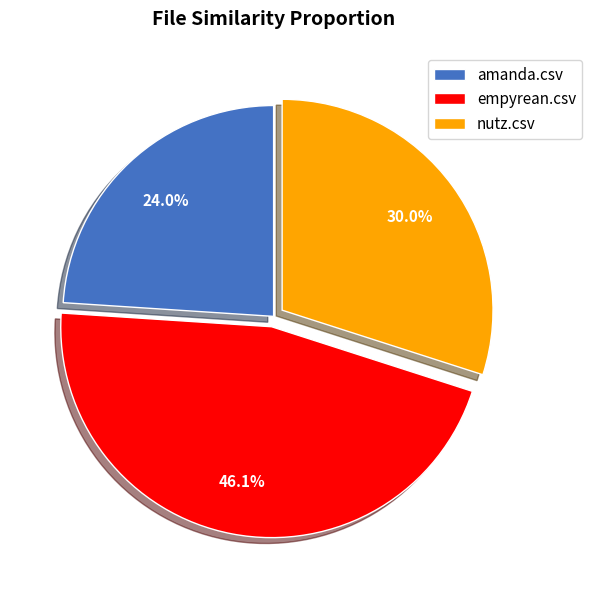

Count the number of slices in the pie.

3